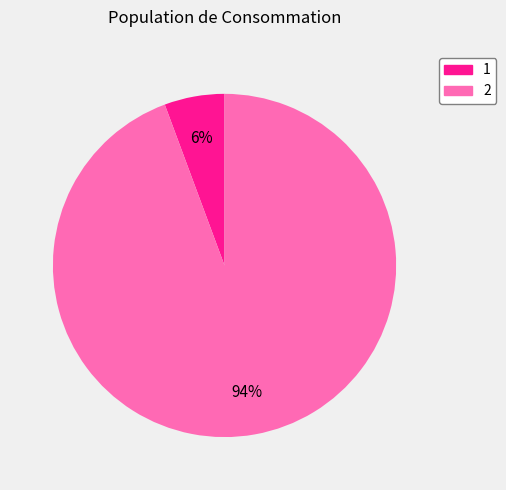

Combined, do 2 and 1 account for over 50%?

Yes